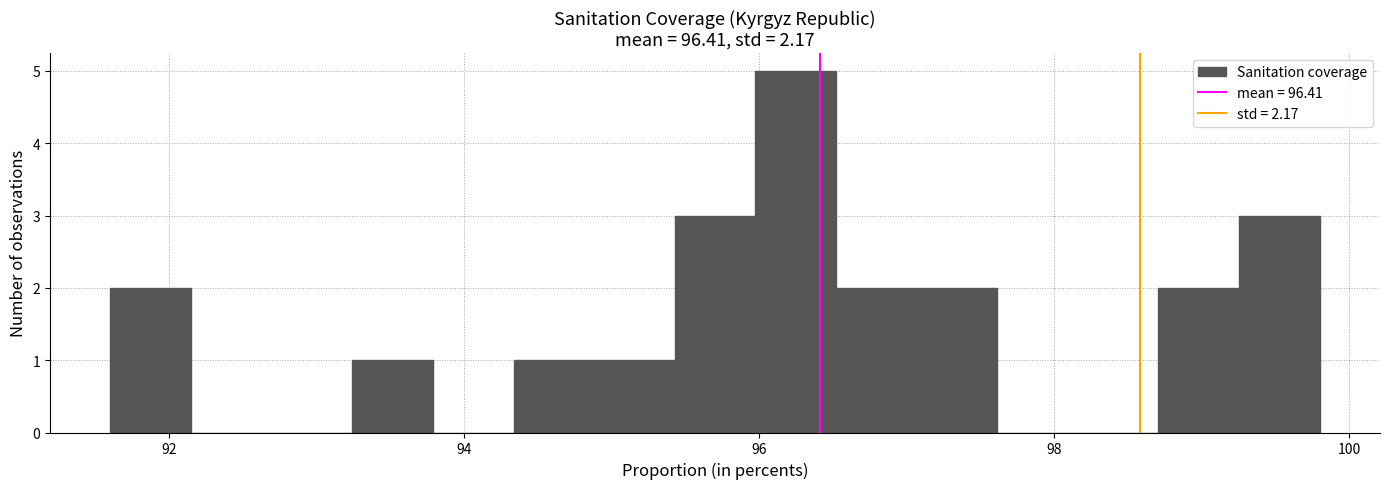

Around what value on the x-axis is the tallest bar? Give the approximate position of its centre, as read against the axis.

96.2